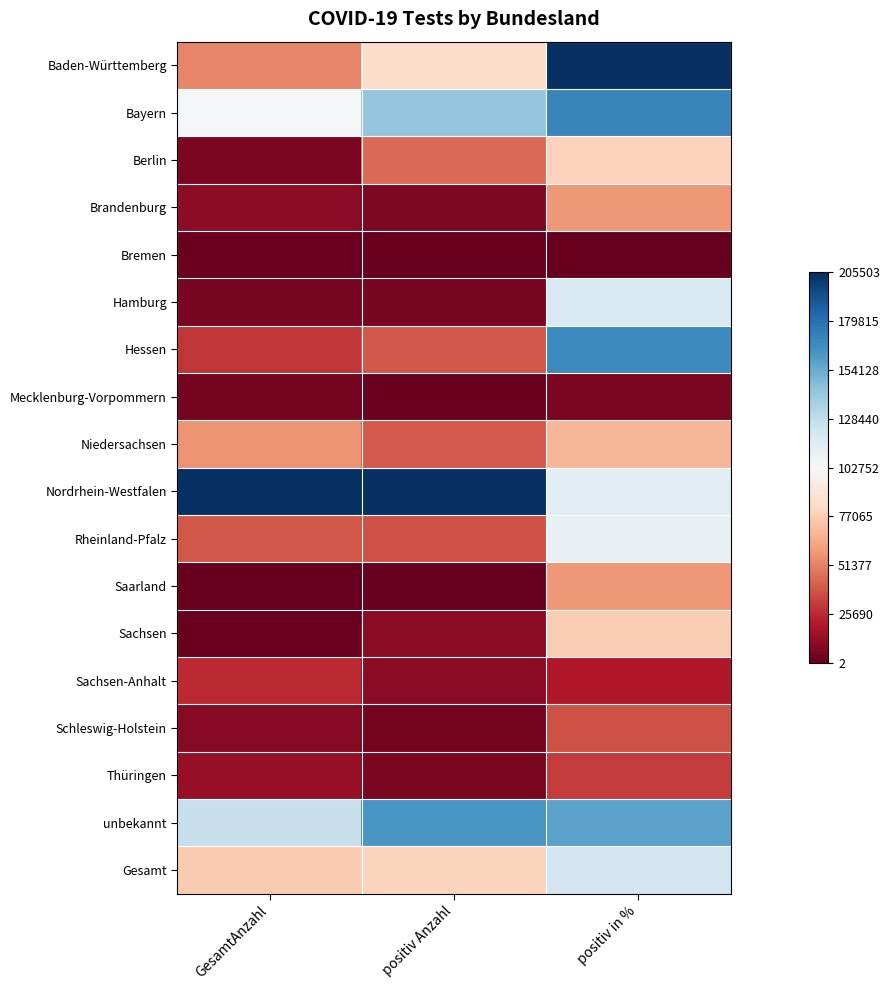

Reading left to right, extract all data points from this chart.

Baden-Württemberg: GesamtAnzahl=-0.5	positiv Anzahl=-0.2	positiv in %=1.0
Bayern: GesamtAnzahl=0.0	positiv Anzahl=0.4	positiv in %=0.7
Berlin: GesamtAnzahl=-0.9	positiv Anzahl=-0.6	positiv in %=-0.2
Brandenburg: GesamtAnzahl=-0.9	positiv Anzahl=-0.9	positiv in %=-0.4
Bremen: GesamtAnzahl=-1.0	positiv Anzahl=-1.0	positiv in %=-1.0
Hamburg: GesamtAnzahl=-1.0	positiv Anzahl=-0.9	positiv in %=0.2
Hessen: GesamtAnzahl=-0.7	positiv Anzahl=-0.6	positiv in %=0.6
Mecklenburg-Vorpommern: GesamtAnzahl=-1.0	positiv Anzahl=-1.0	positiv in %=-0.9
Niedersachsen: GesamtAnzahl=-0.4	positiv Anzahl=-0.6	positiv in %=-0.3
Nordrhein-Westfalen: GesamtAnzahl=1.0	positiv Anzahl=1.0	positiv in %=0.1
Rheinland-Pfalz: GesamtAnzahl=-0.6	positiv Anzahl=-0.6	positiv in %=0.1
Saarland: GesamtAnzahl=-1.0	positiv Anzahl=-1.0	positiv in %=-0.4
Sachsen: GesamtAnzahl=-1.0	positiv Anzahl=-0.9	positiv in %=-0.3
Sachsen-Anhalt: GesamtAnzahl=-0.7	positiv Anzahl=-0.9	positiv in %=-0.8
Schleswig-Holstein: GesamtAnzahl=-0.9	positiv Anzahl=-1.0	positiv in %=-0.6
Thüringen: GesamtAnzahl=-0.9	positiv Anzahl=-0.9	positiv in %=-0.7
unbekannt: GesamtAnzahl=0.2	positiv Anzahl=0.6	positiv in %=0.5
Gesamt: GesamtAnzahl=-0.3	positiv Anzahl=-0.2	positiv in %=0.2